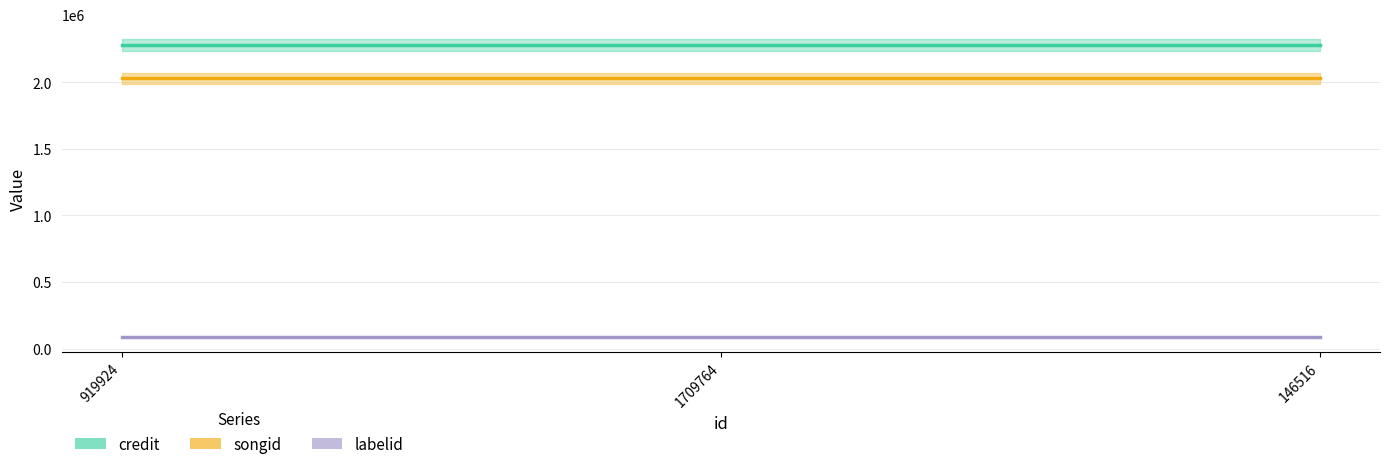

Rank the series by their maximum value, from highest to lowest.

credit, songid, labelid